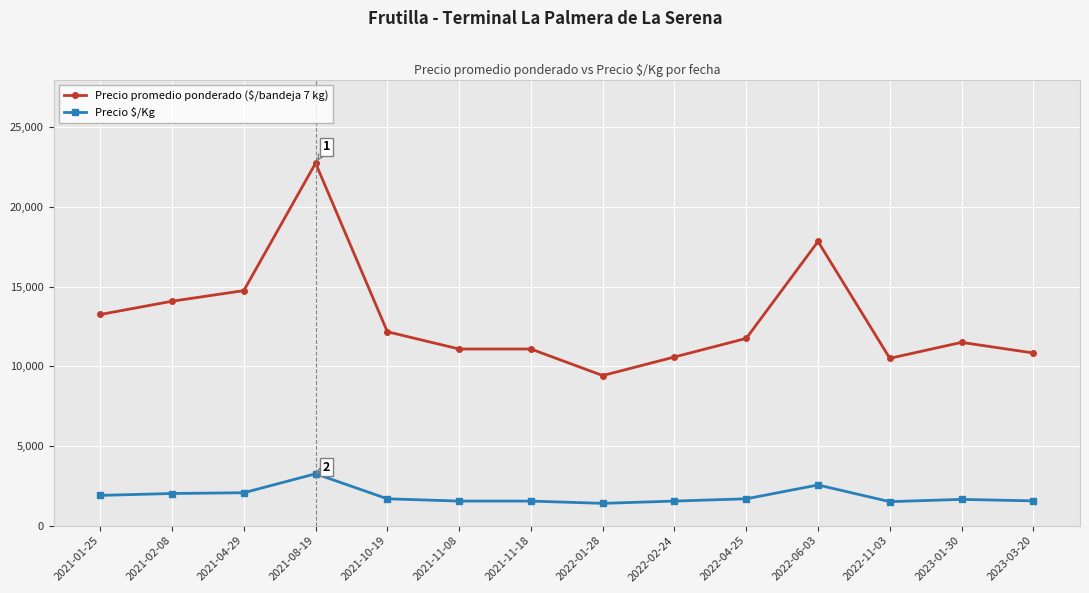

What is the label of the 8th point from the right?

2021-11-18